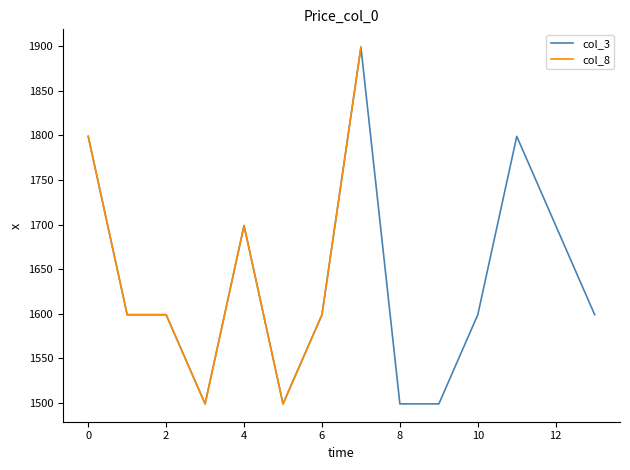

What is the minimum value for col_3?

1499